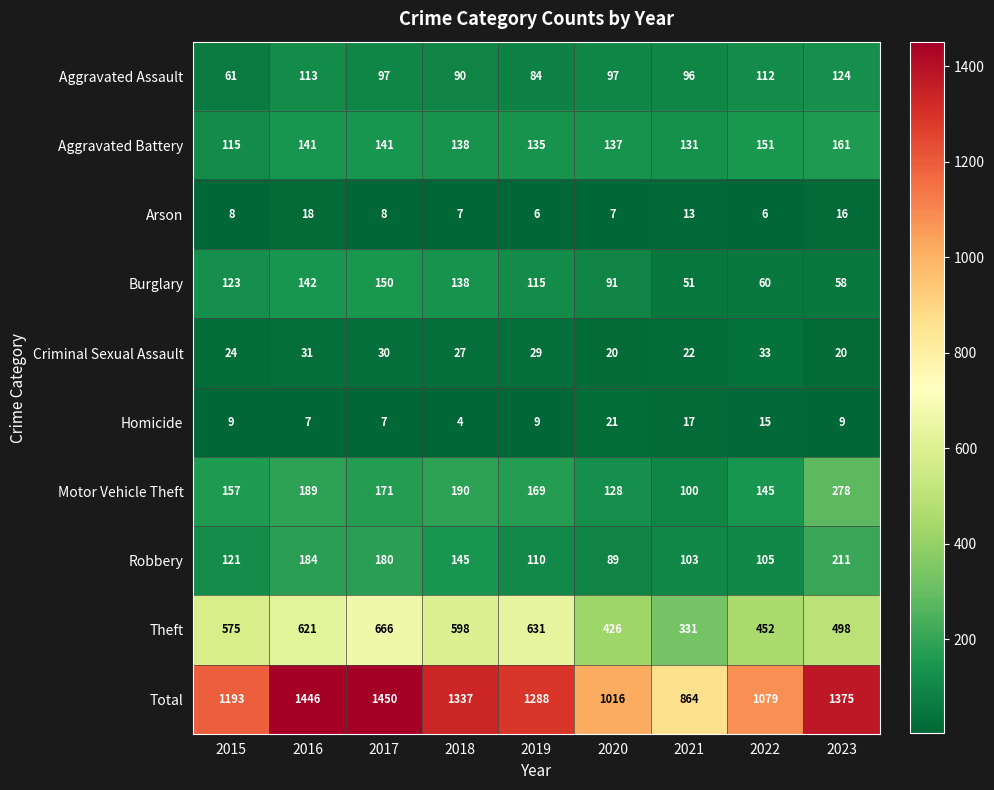

What value does the Theft series have at 2022, to the nearest 10?

450